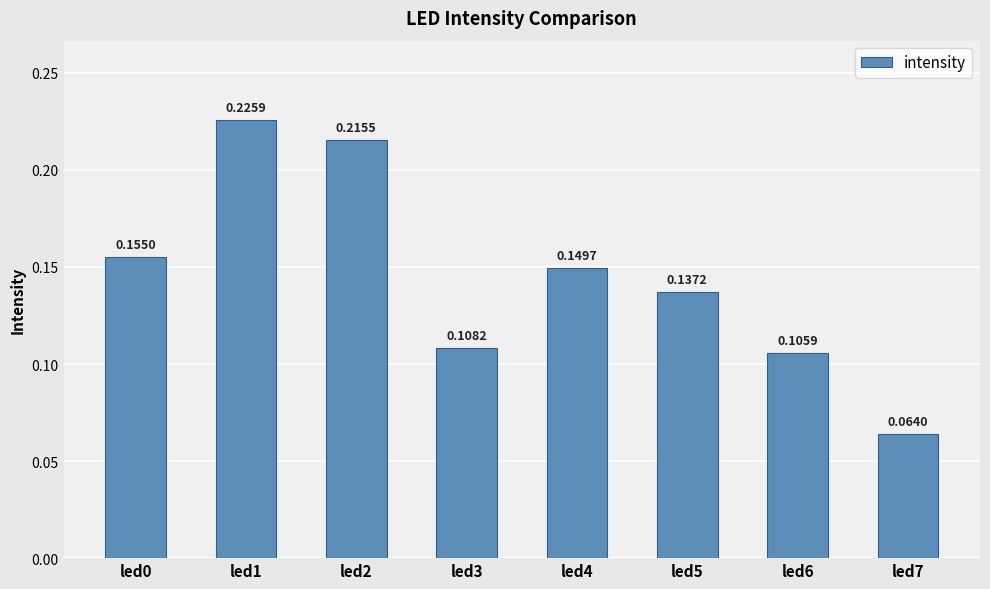

What is the sum of all values?

1.2